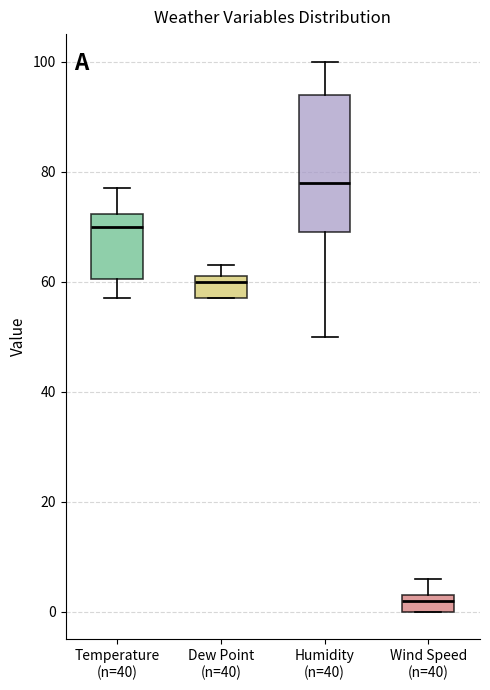

Where is the lower edge of the box for Dew Point (n=40) on the y-axis? The values are not printed on the chart, so give them approximately, as read against the axis.

58